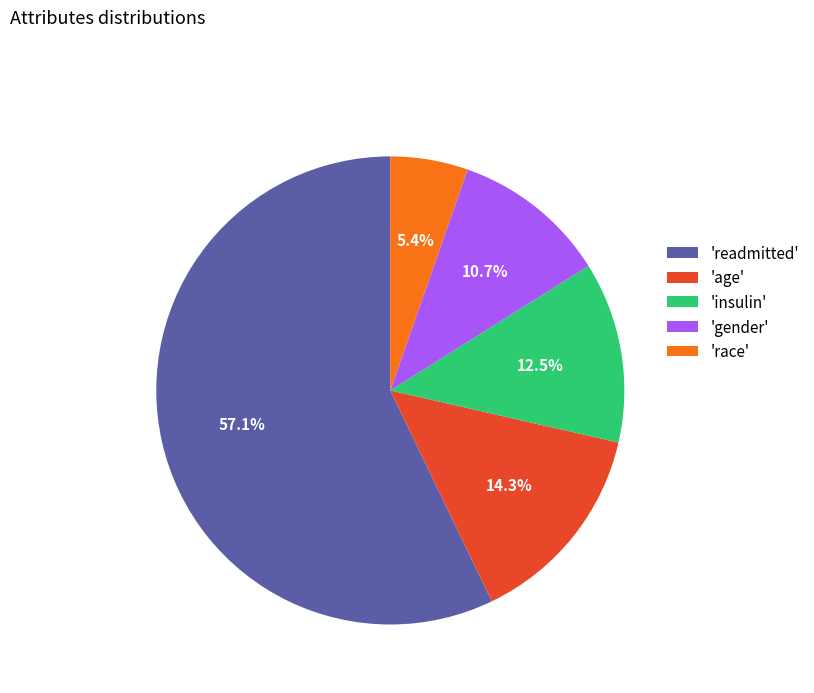

Approximately how many times larger is the value at 'race' compared to 'age'?

0.4